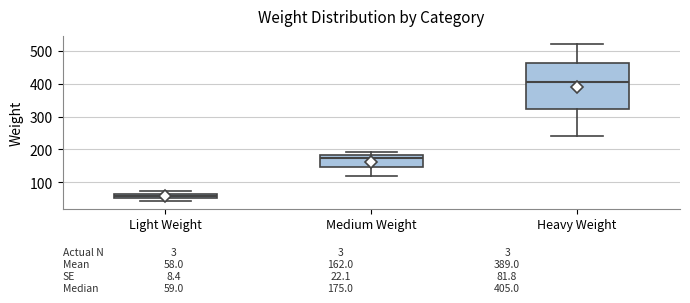

Which box is the tallest, from its lower edge to its upper edge?

Heavy Weight